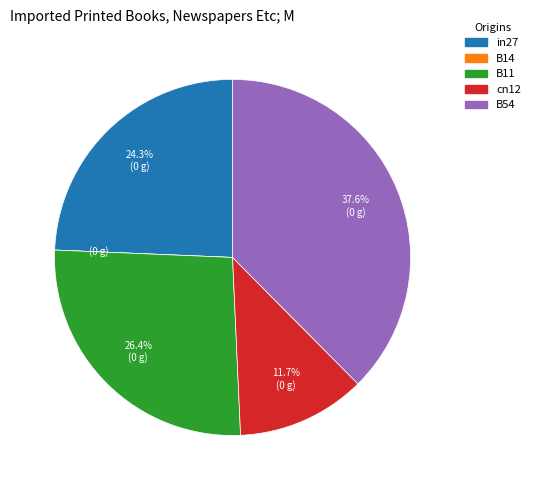

To the nearest percent, what is the average slice percentage?

20%